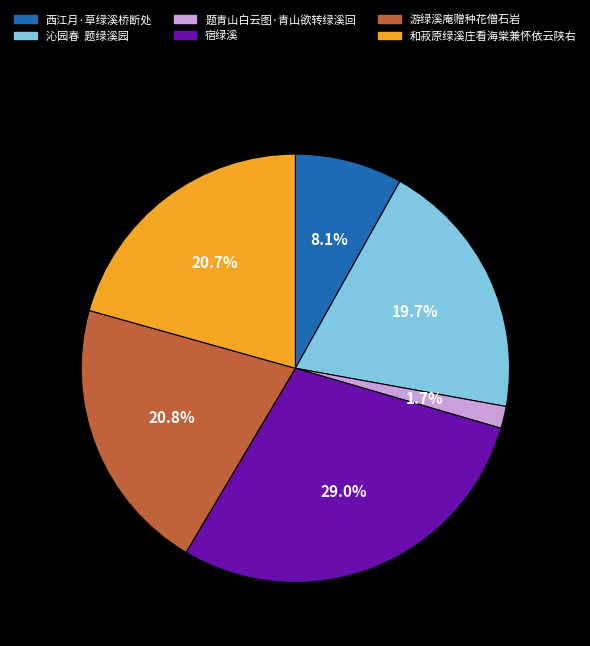

Between 和菽原绿溪庄看海棠兼怀依云陕右 and 题青山白云图·青山欲转绿溪回, which is larger?

和菽原绿溪庄看海棠兼怀依云陕右